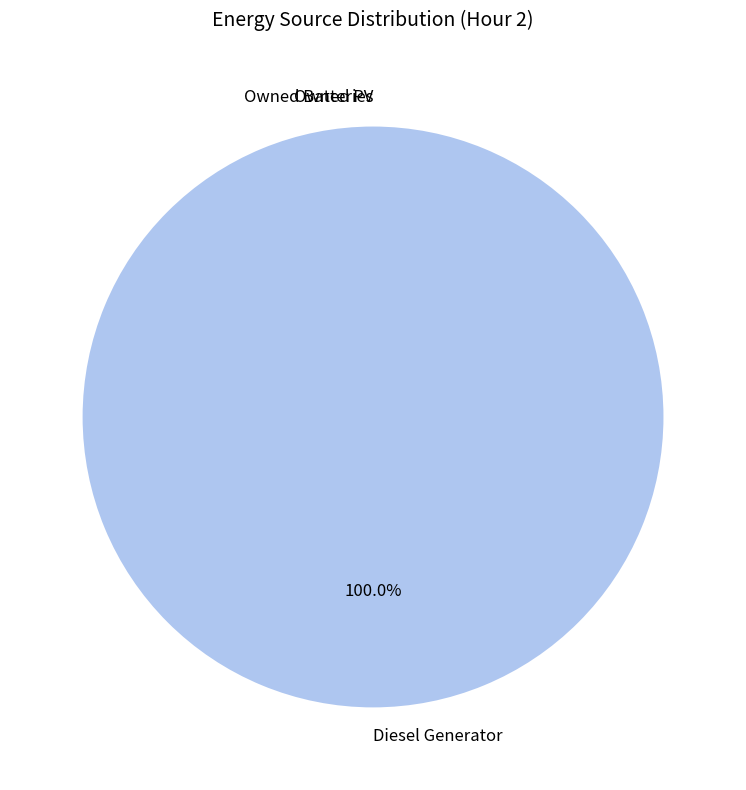

Does Diesel Generator account for over 50% of the chart?

Yes